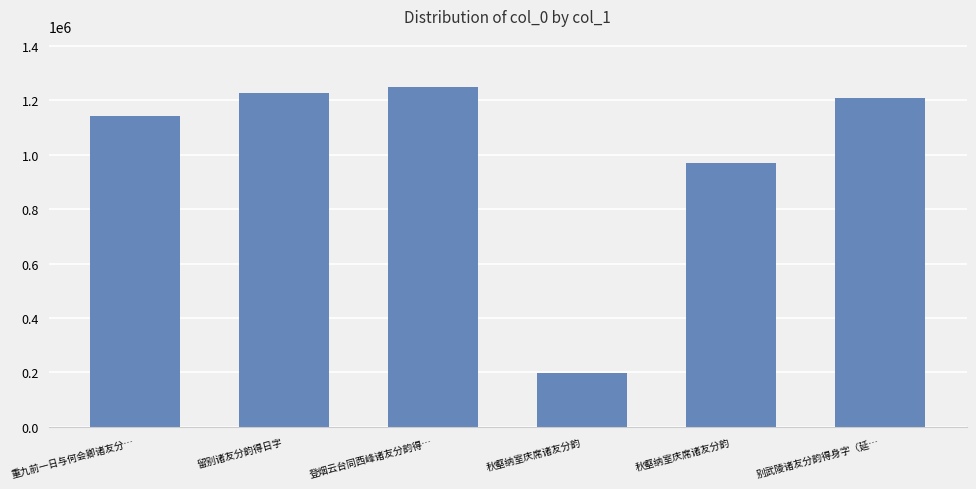

How many values are below 1208709?

3